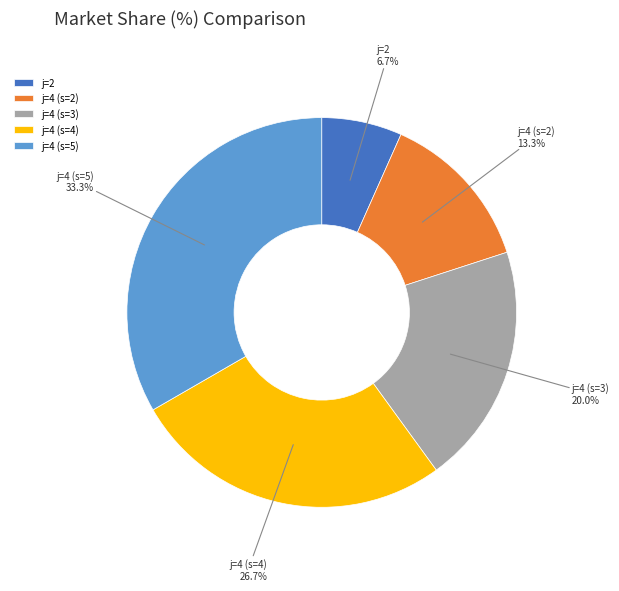

What is the total percentage of j=4 (s=3) and j=4 (s=5)?

53.3%